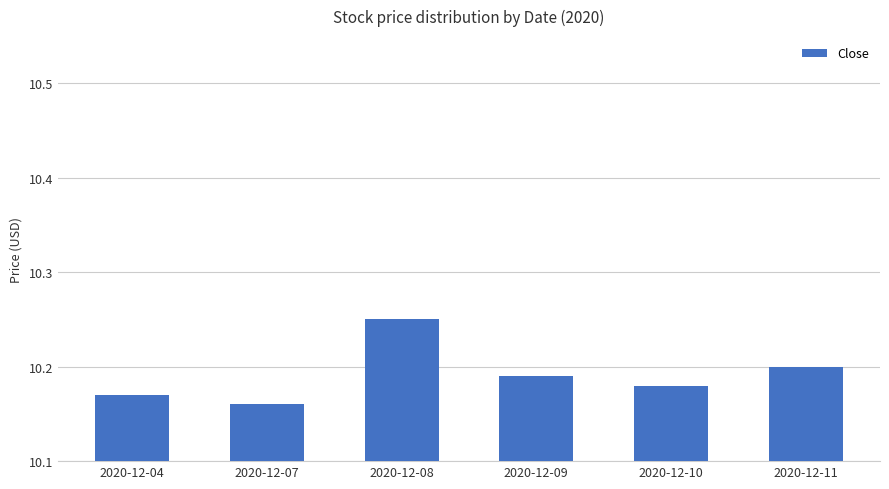

Approximately how many times larger is the value at 2020-12-09 compared to 2020-12-11?

1.0